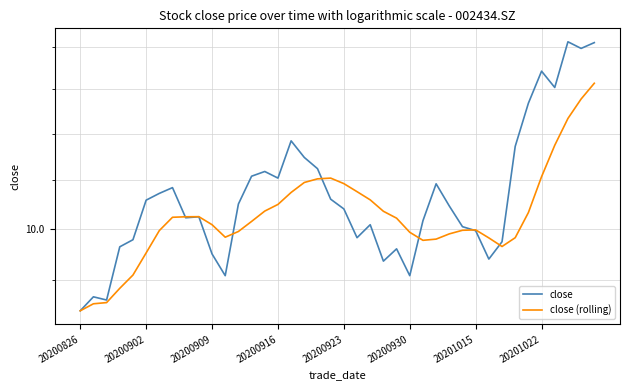

True or false: close and close (rolling) intersect in this chart.

True